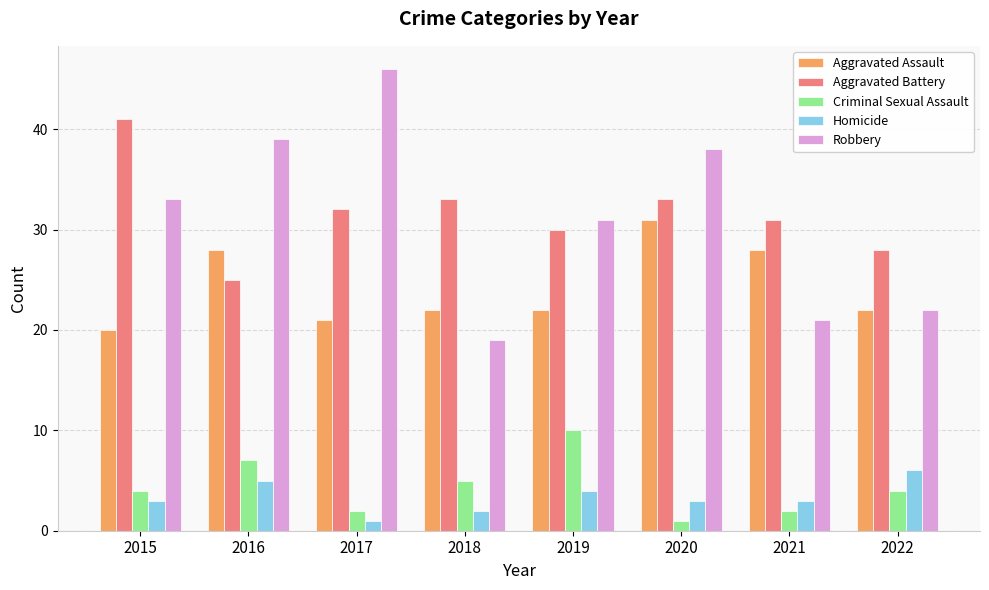

What is the difference between the maximum and minimum values in the Criminal Sexual Assault series?

9